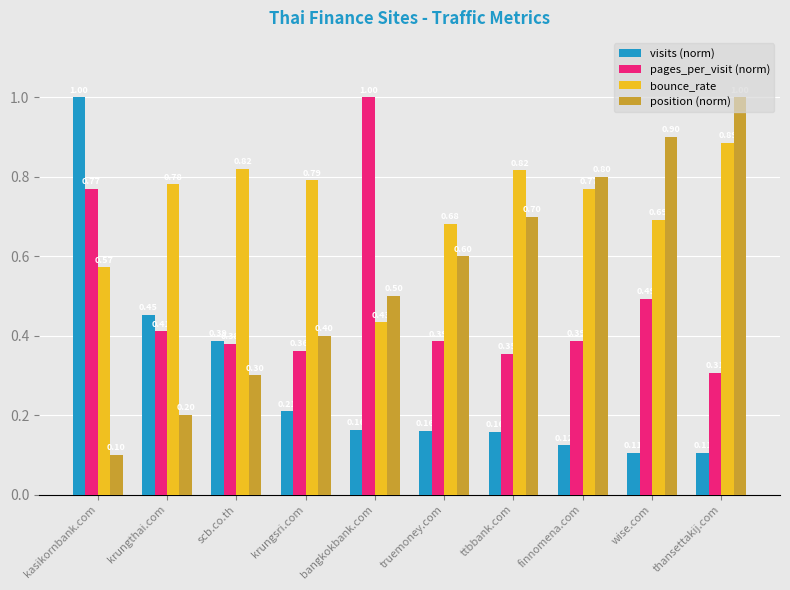

Which series has the widest spread of values?

position (norm)